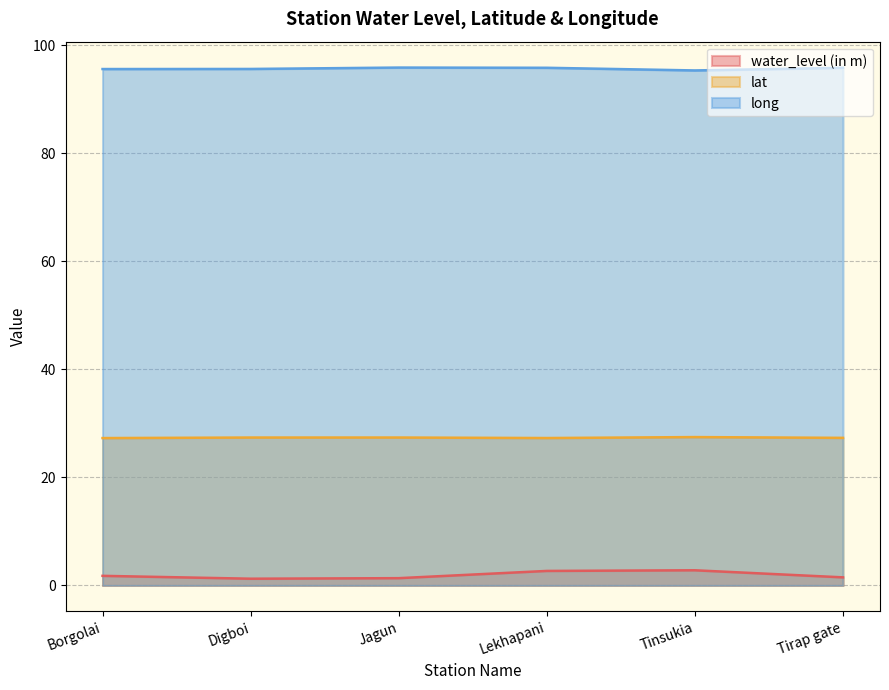

What is the total value across all series at Borgolai?

124.7